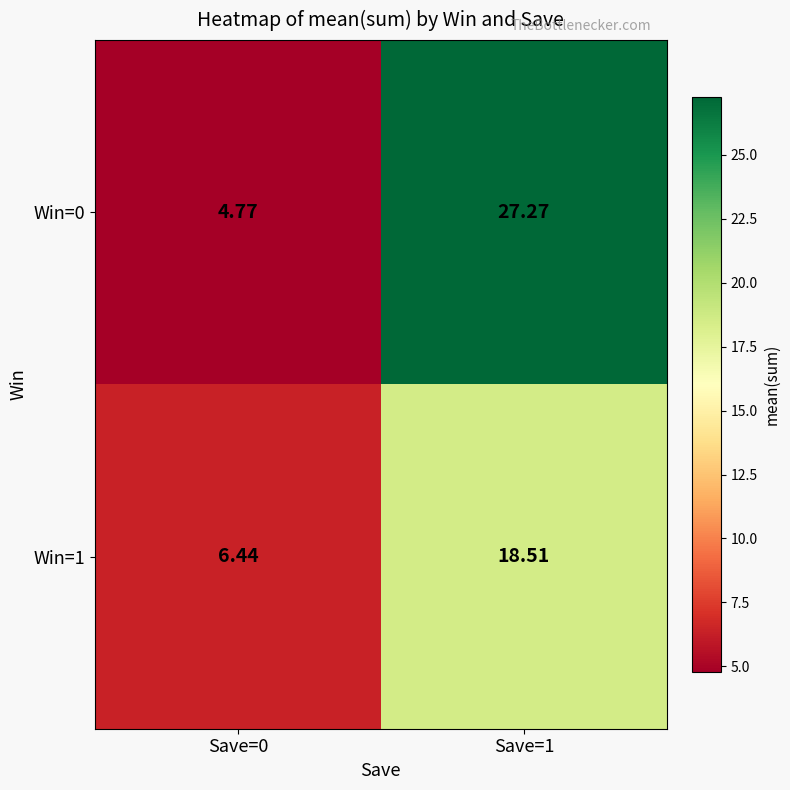

Is the value of Win=1 at Save=1 greater than the value of Win=0 at Save=0?

Yes